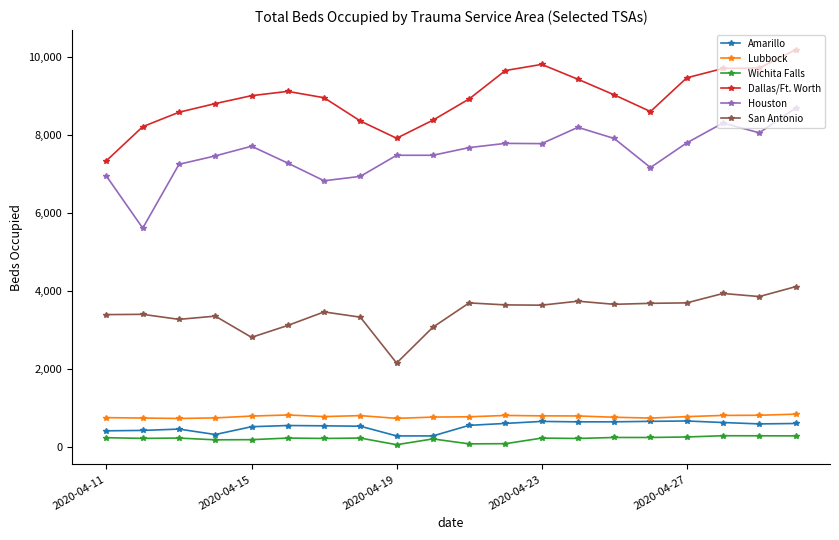

True or false: Amarillo has more than 2 points higher than both neighbors.

True